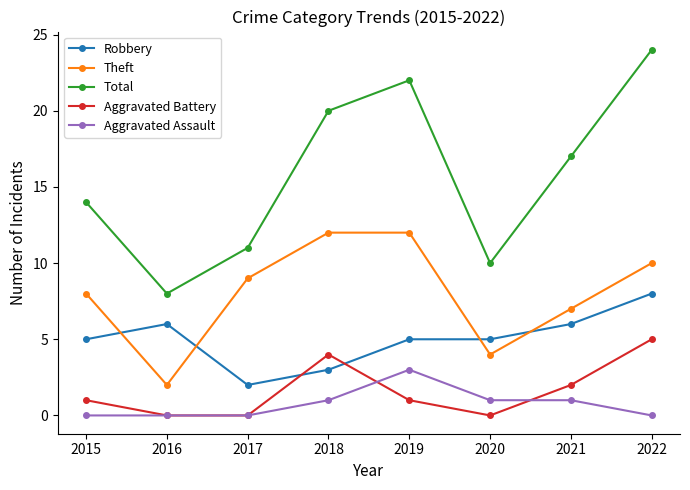

What are all the series names shown in the legend?

Robbery, Theft, Total, Aggravated Battery, Aggravated Assault